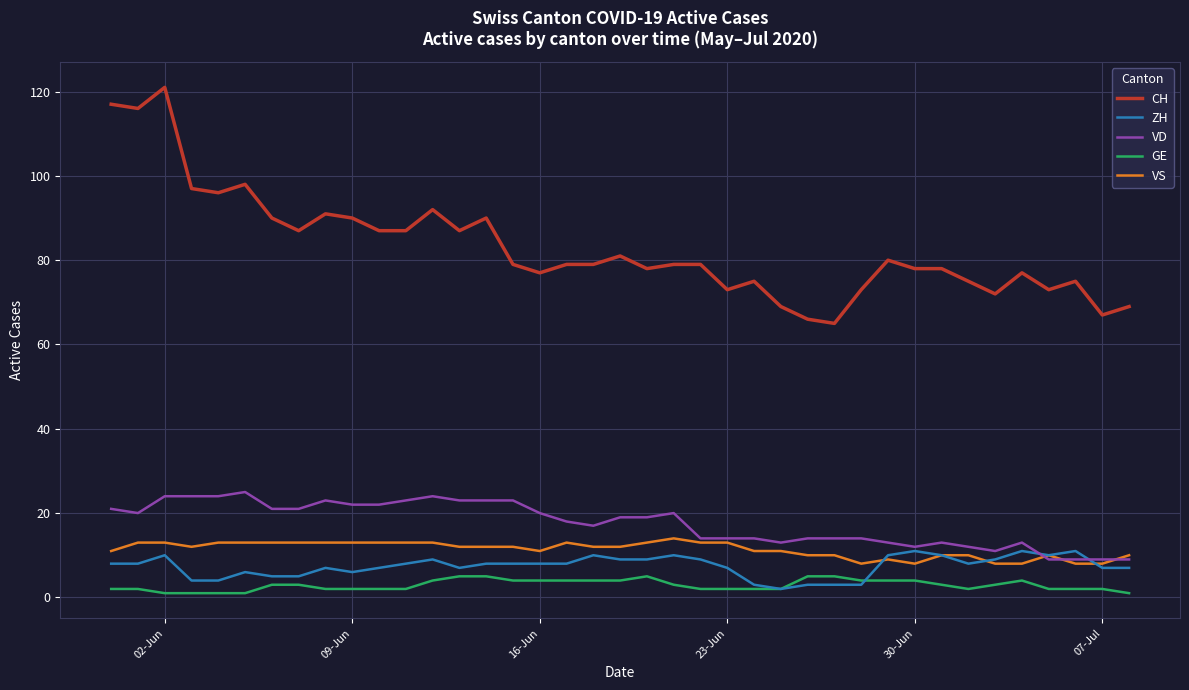

Which series has the largest total across all categories?

CH